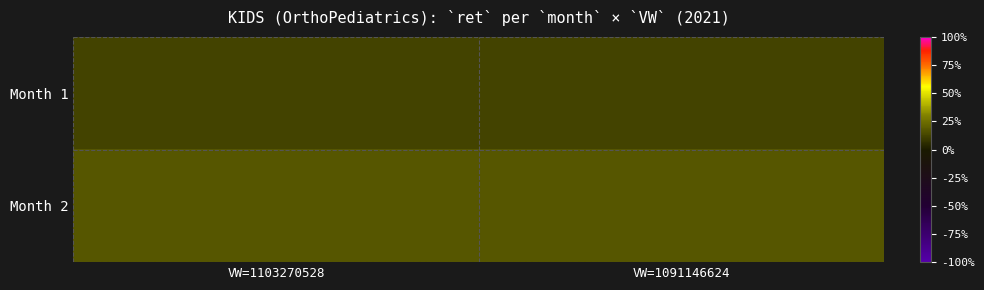

What is the difference between the highest and lowest values at VW=1103270528?

0.1